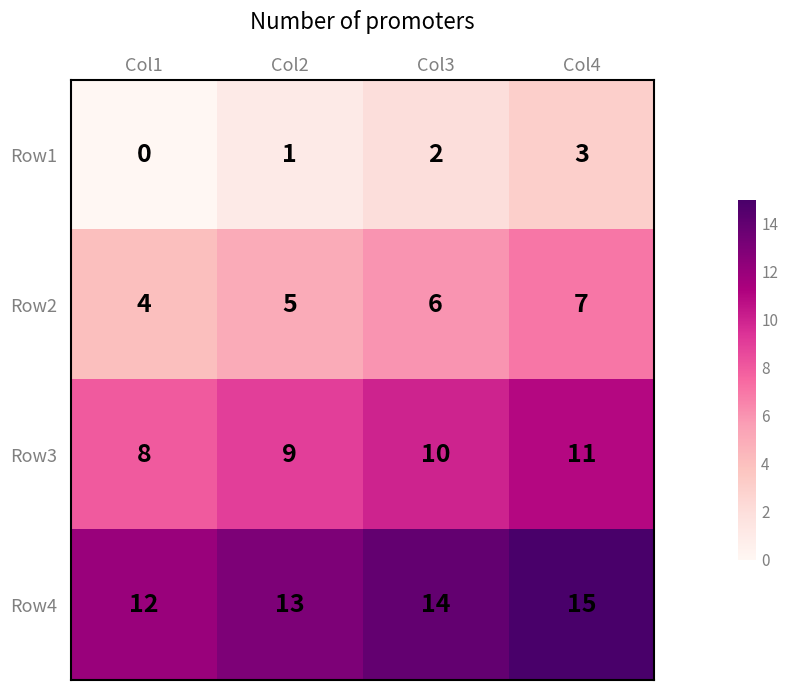

What is the average value of the Row4 series?

14